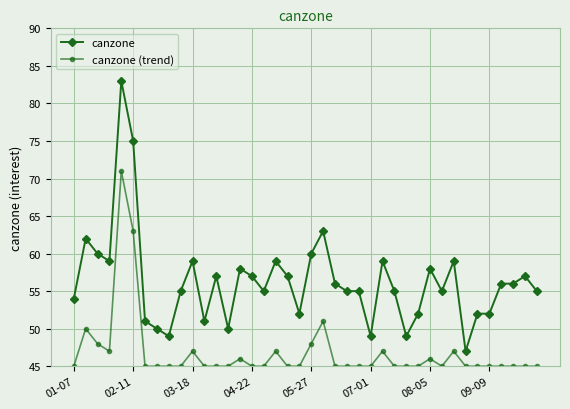

Which series has the largest total across all categories?

canzone